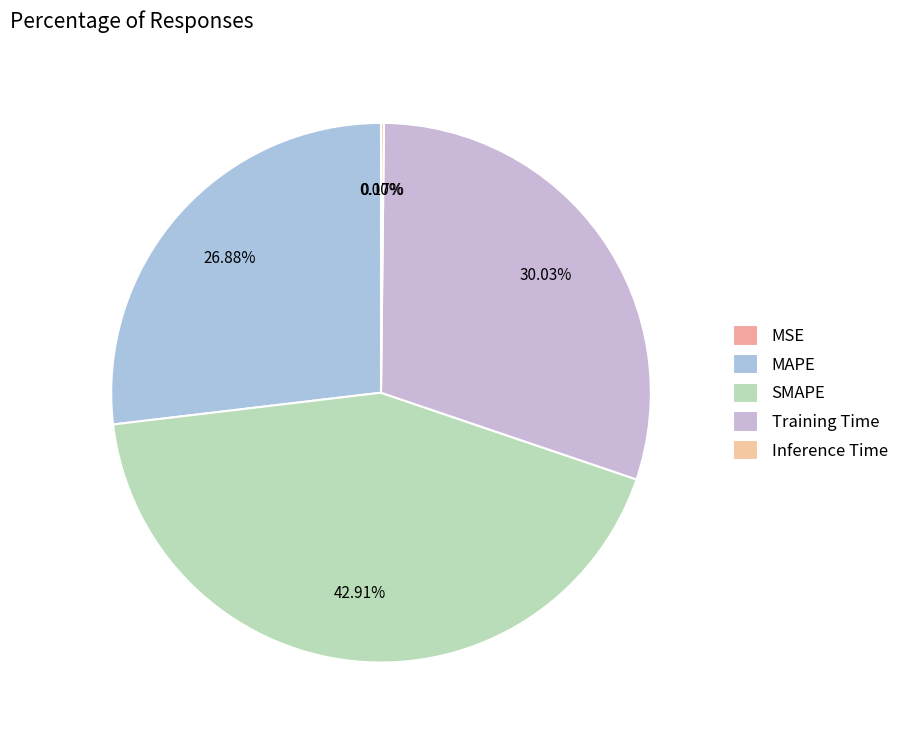

How many segments does this pie chart have?

5